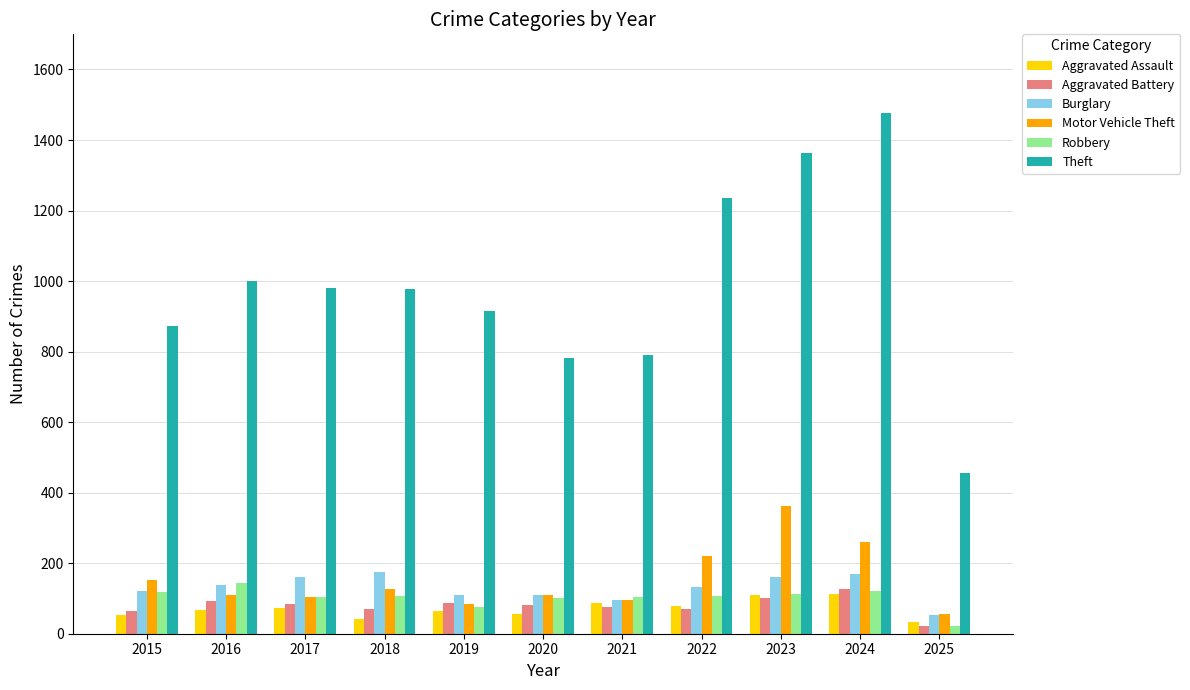

What is the sum of the Robbery values at 2017 and 2018?

212